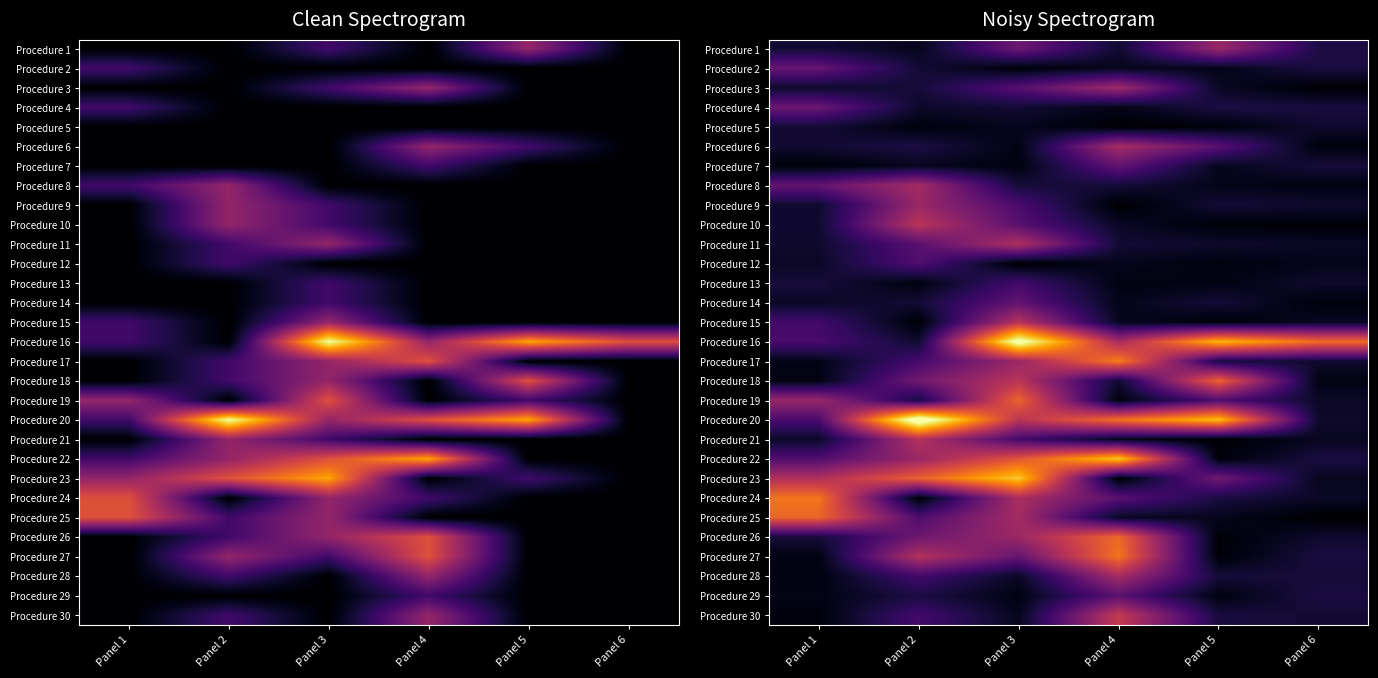

The value of Procedure 14 at Panel 1 is 0.3. True or false?

True